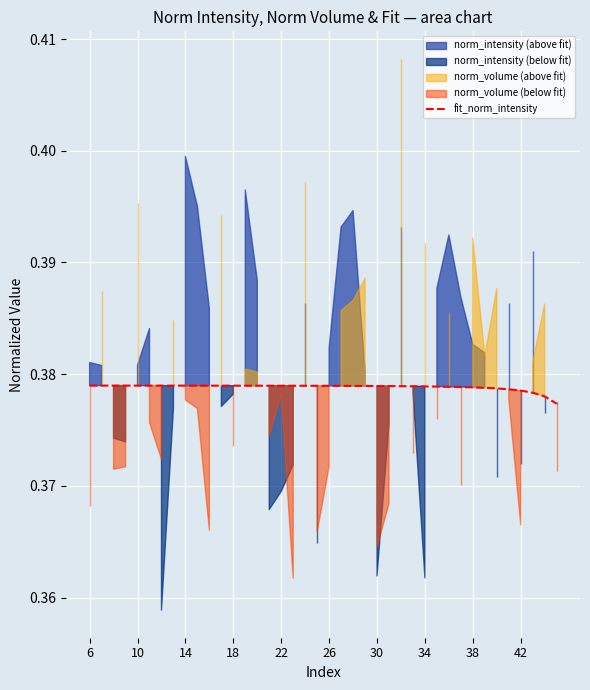

What is the label of the 8th point from the left?

34